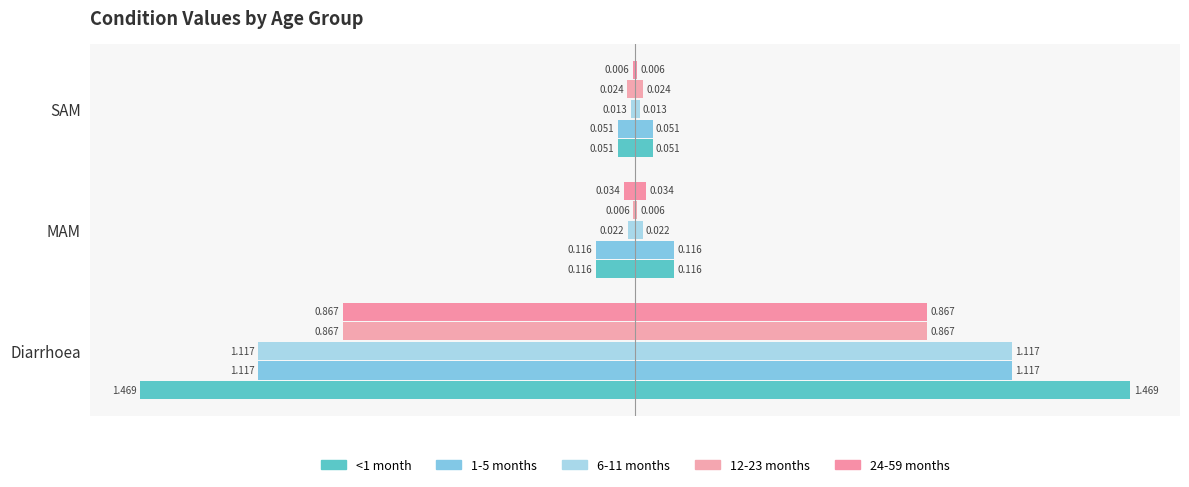

Reading left to right, extract all data points from this chart.

<1 month: 1.5	0.1	0.1
1-5 months: 1.1	0.1	0.1
6-11 months: 1.1	0.0	0.0
12-23 months: 0.9	0.0	0.0
24-59 months: 0.9	0.0	0.0